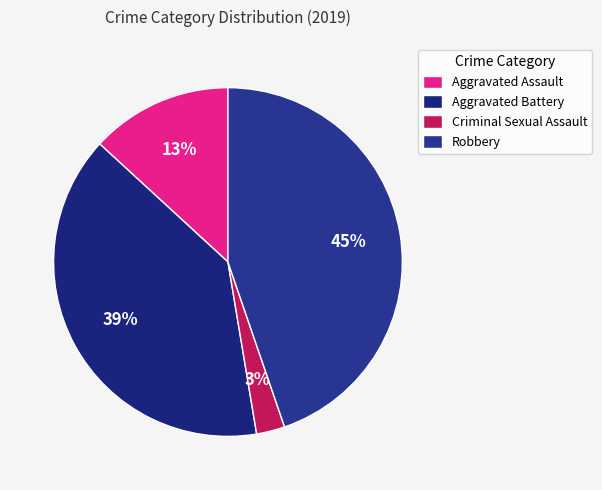

Is it true that Aggravated Battery is 51% of the pie?

False